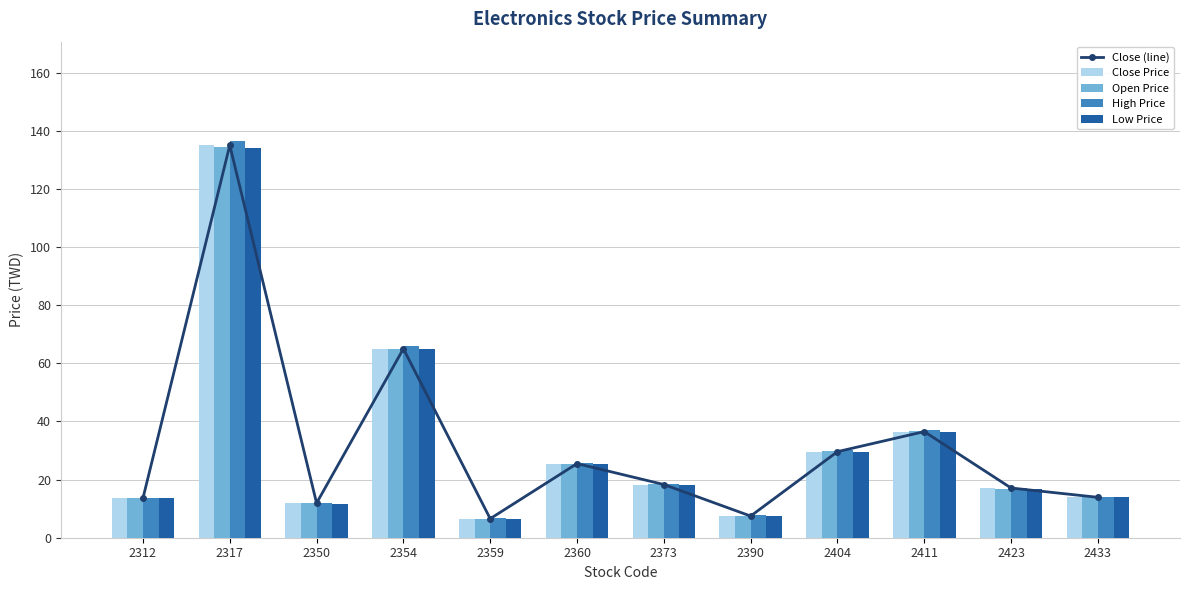

What is the value of the Close Price bar at the 5th from the left?

6.5